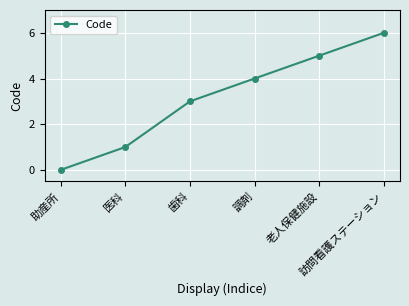

How many positive values are there?

5